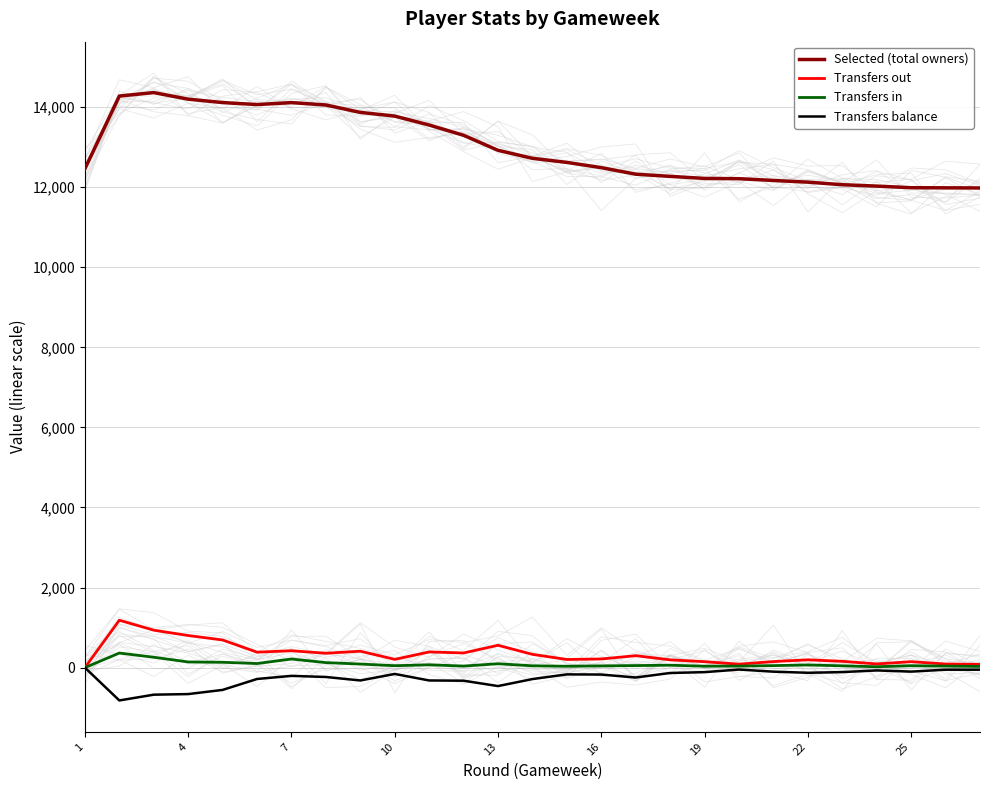

True or false: Transfers out and Selected (total owners) intersect in this chart.

False